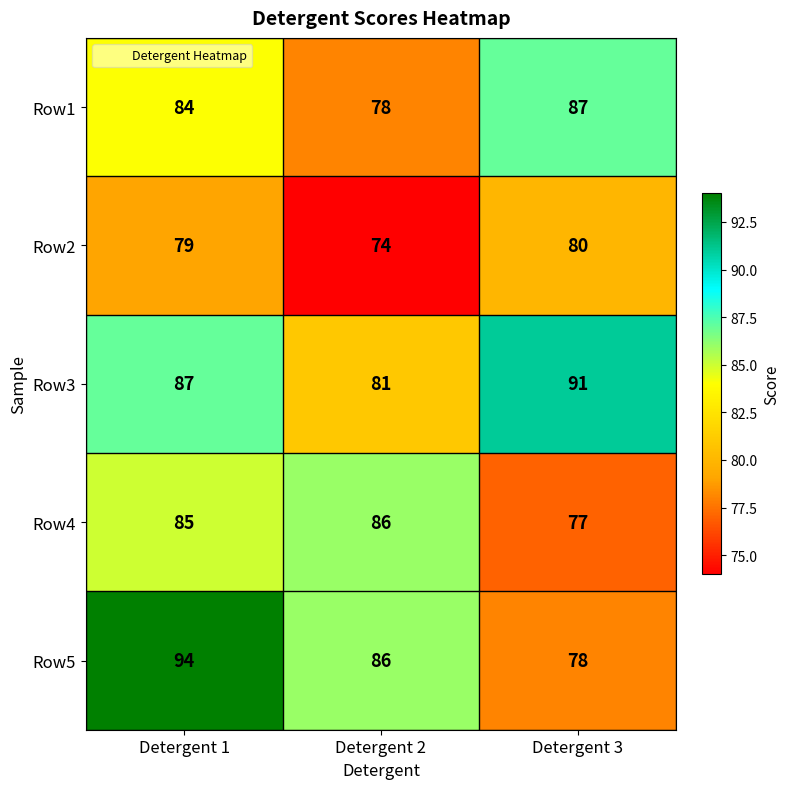

True or false: Row4 has a value of 31 at Detergent 3.

False